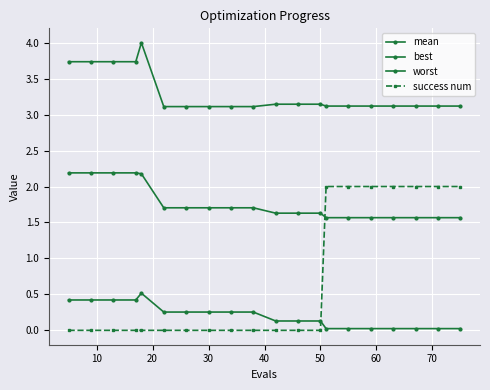

How many lines are shown in the chart?

4